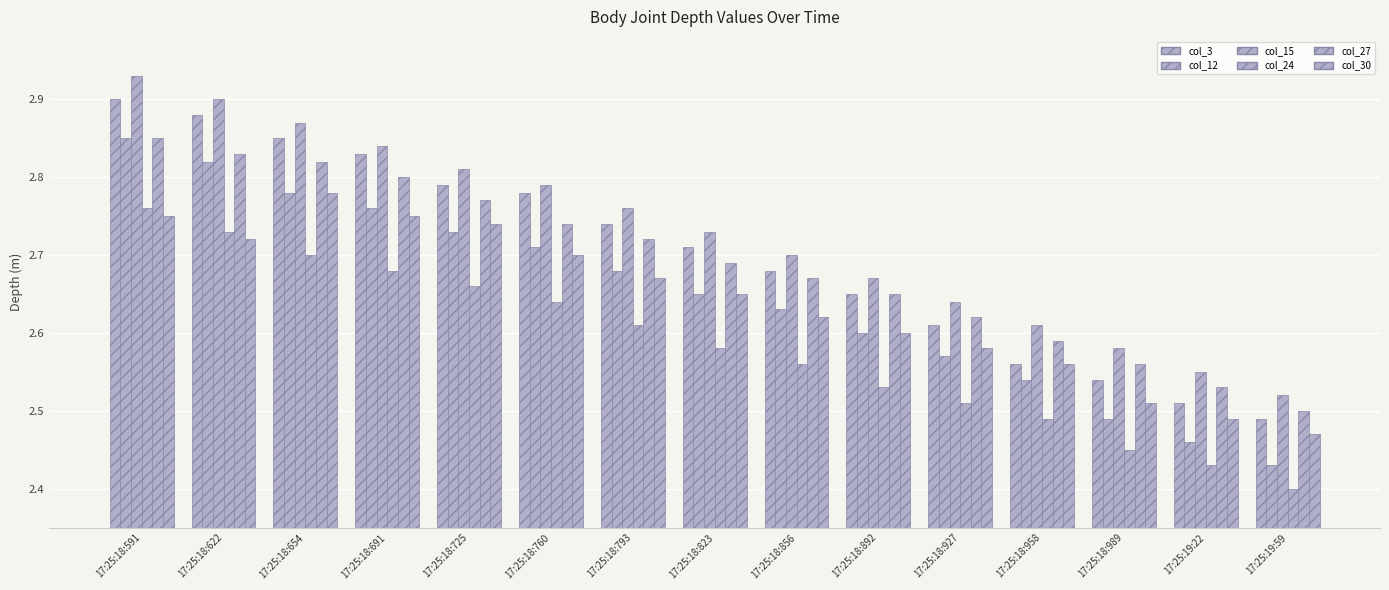

How many data points does each series have?

15